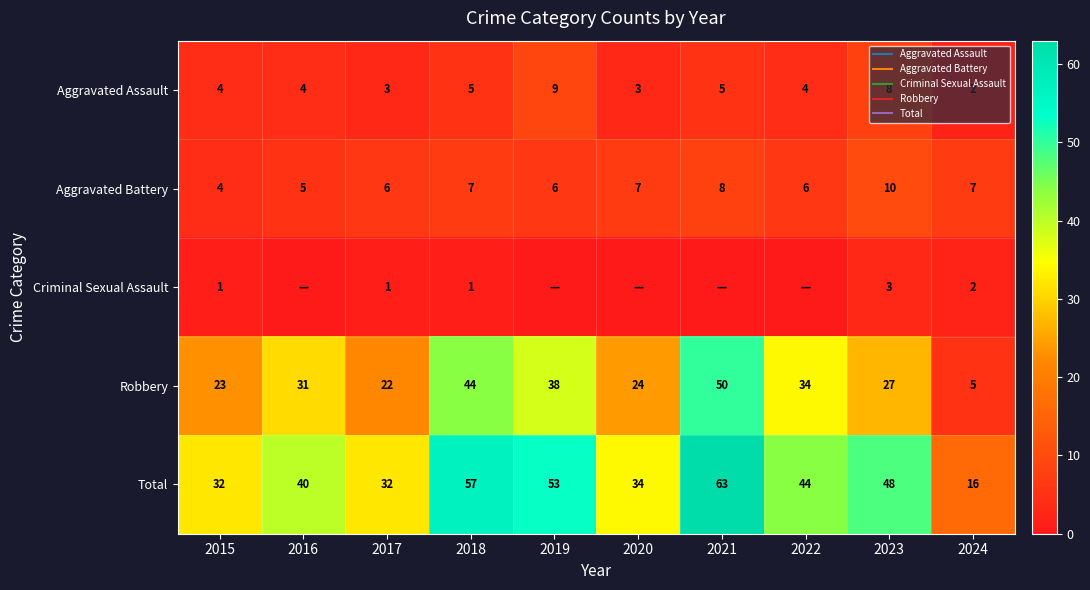

At which category does the chart reach its peak across all series?

2021